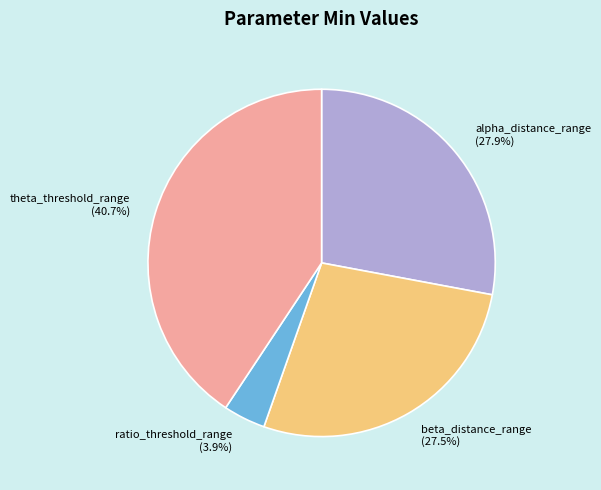

What is the largest slice in the pie chart?

theta_threshold_range